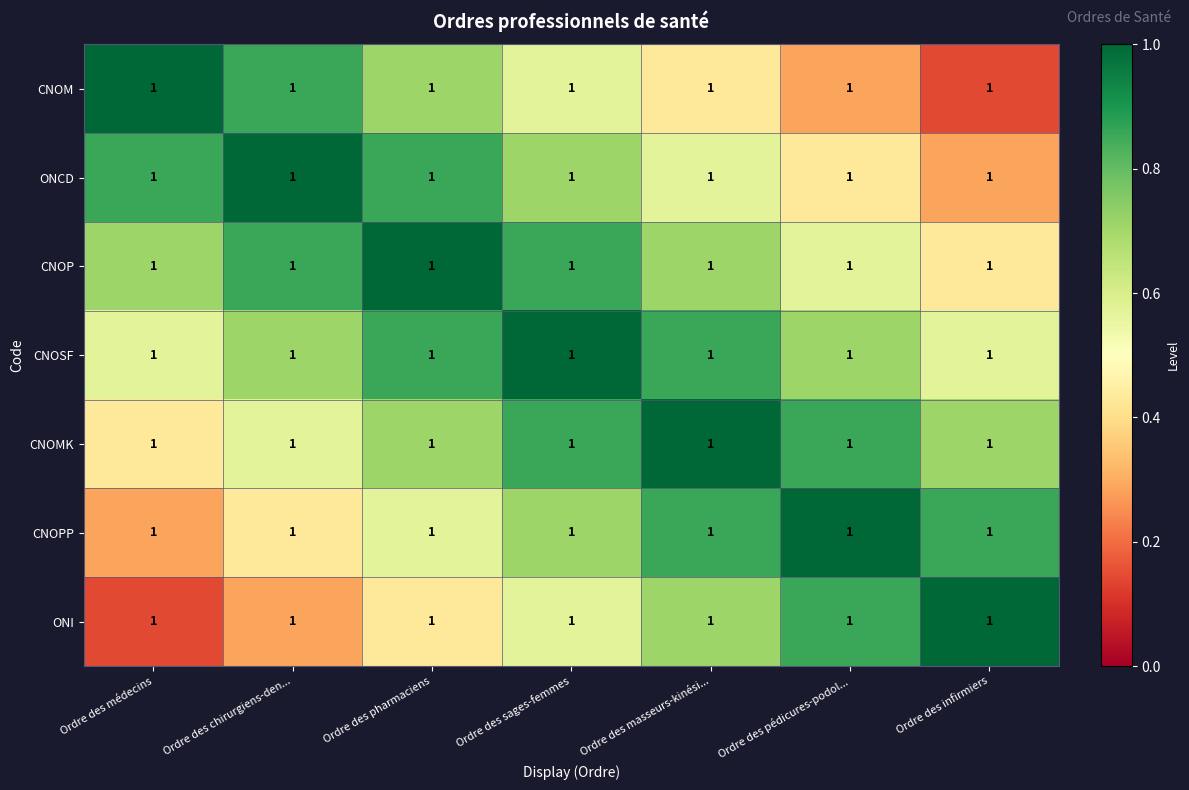

Is the value of CNOMK at Ordre des infirmiers greater than the value of CNOP at Ordre des chirurgiens-den...?

No